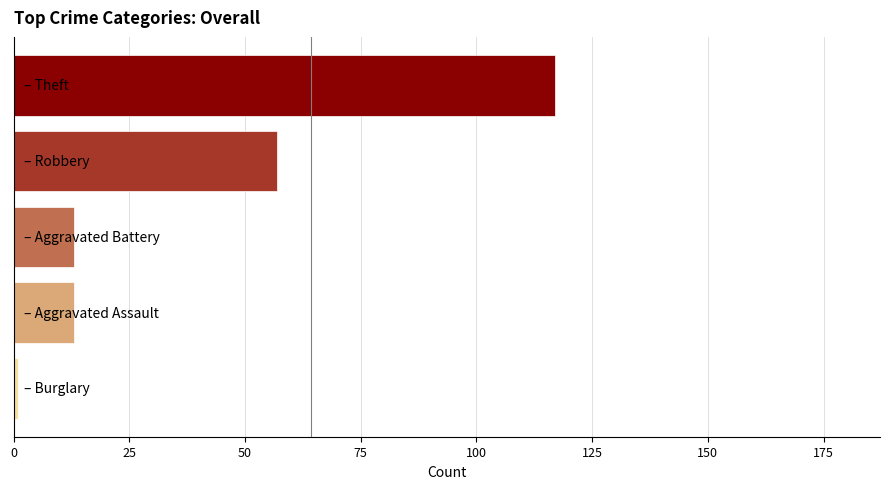

What is the average value?

40